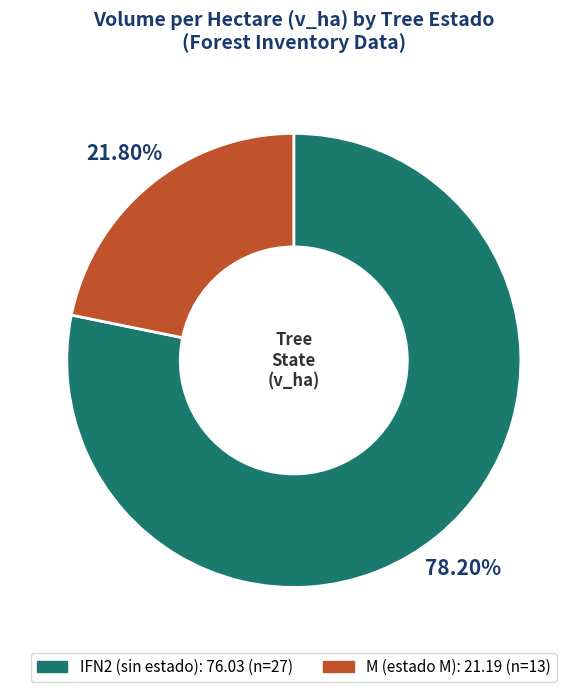

Is there any slice that represents more than half of the pie?

Yes